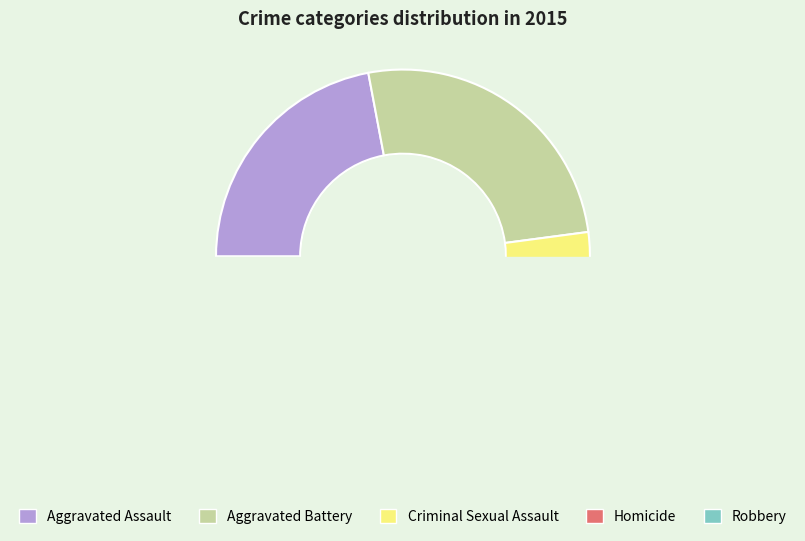

Which slice is the smallest?

Homicide